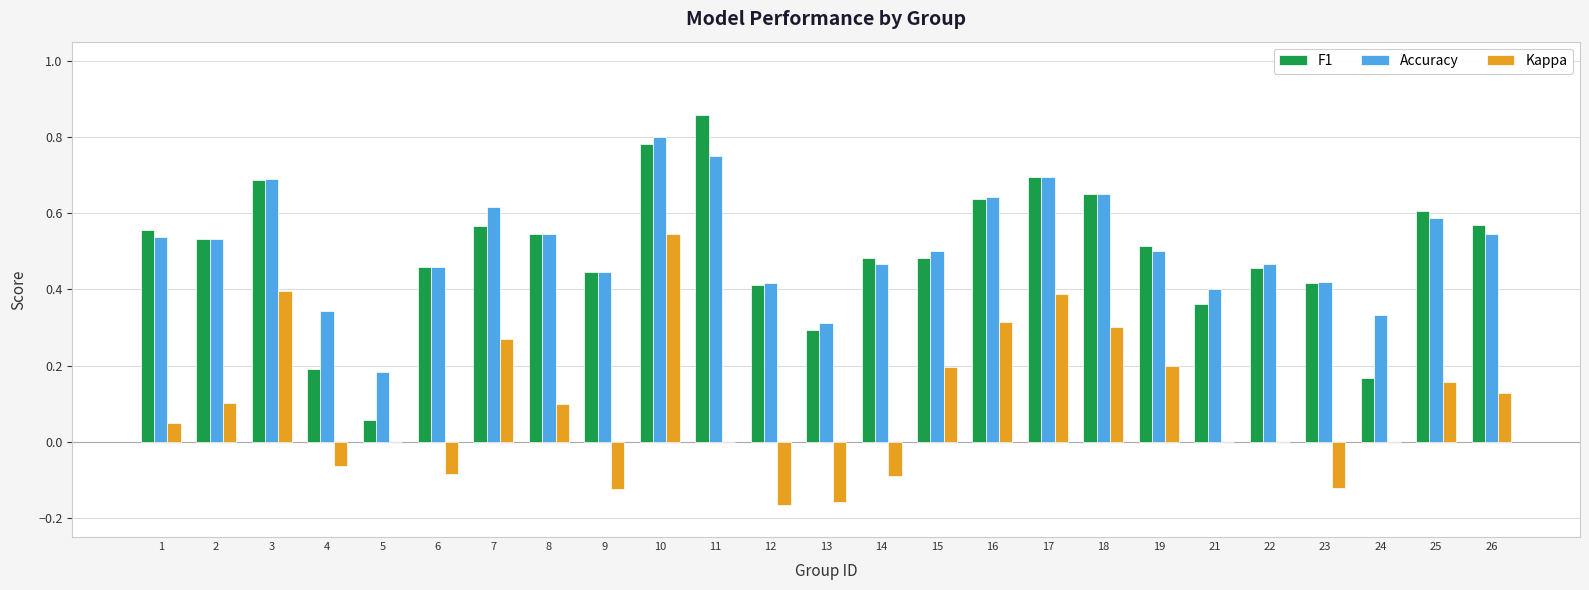

How many groups of bars are there?

25